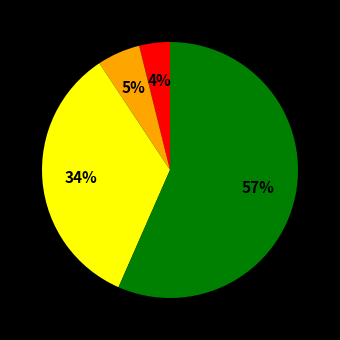

Is there any slice that represents more than half of the pie?

Yes